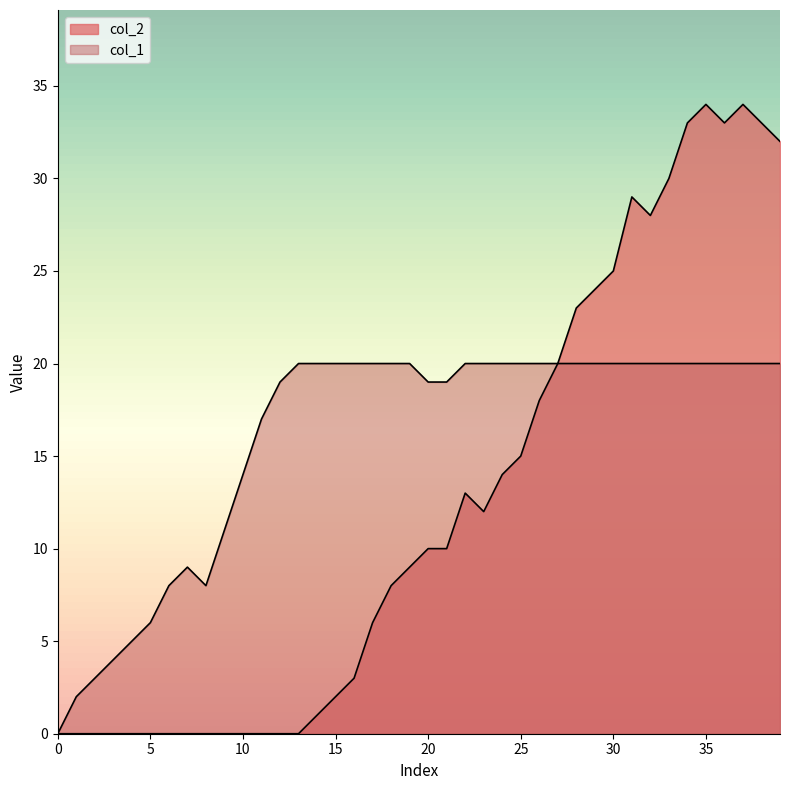

Does the chart display data point markers on the line(s)?

No